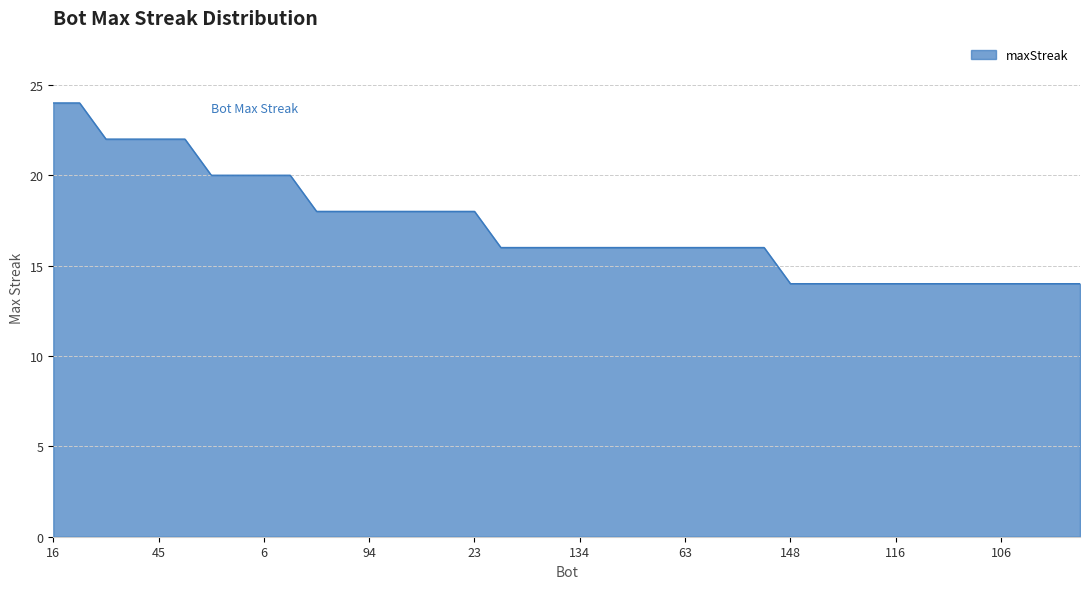

What is the minimum value shown in the chart?

14